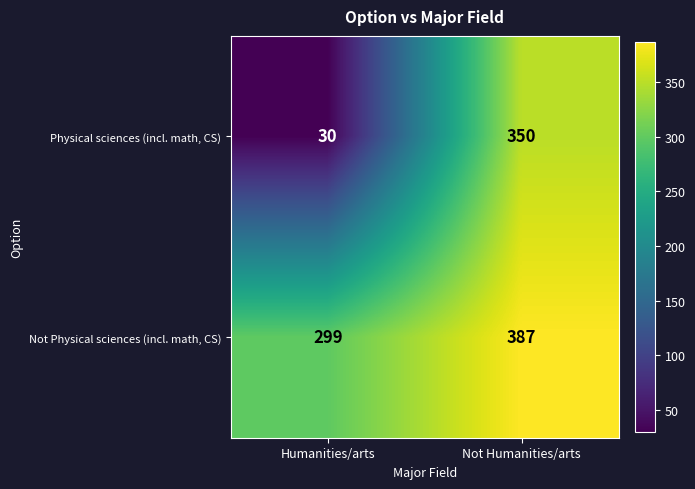

Where is Not Physical sciences (incl. math, CS) nearest to the value 343?

Humanities/arts